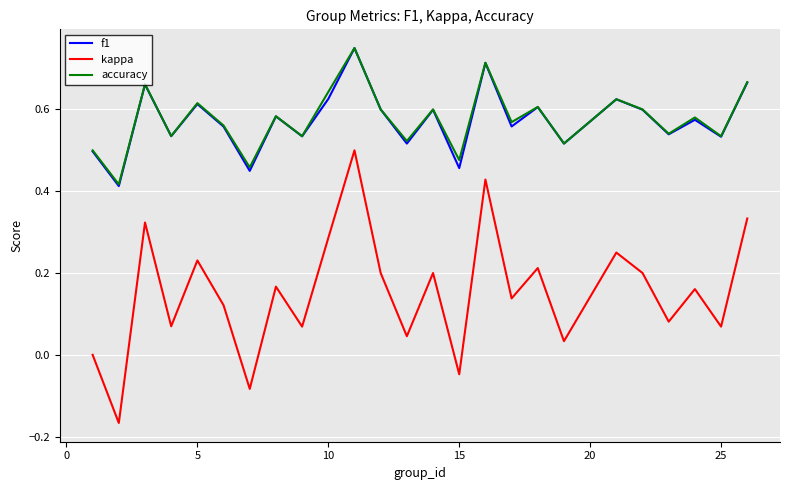

Which series has the largest range (max minus min)?

kappa